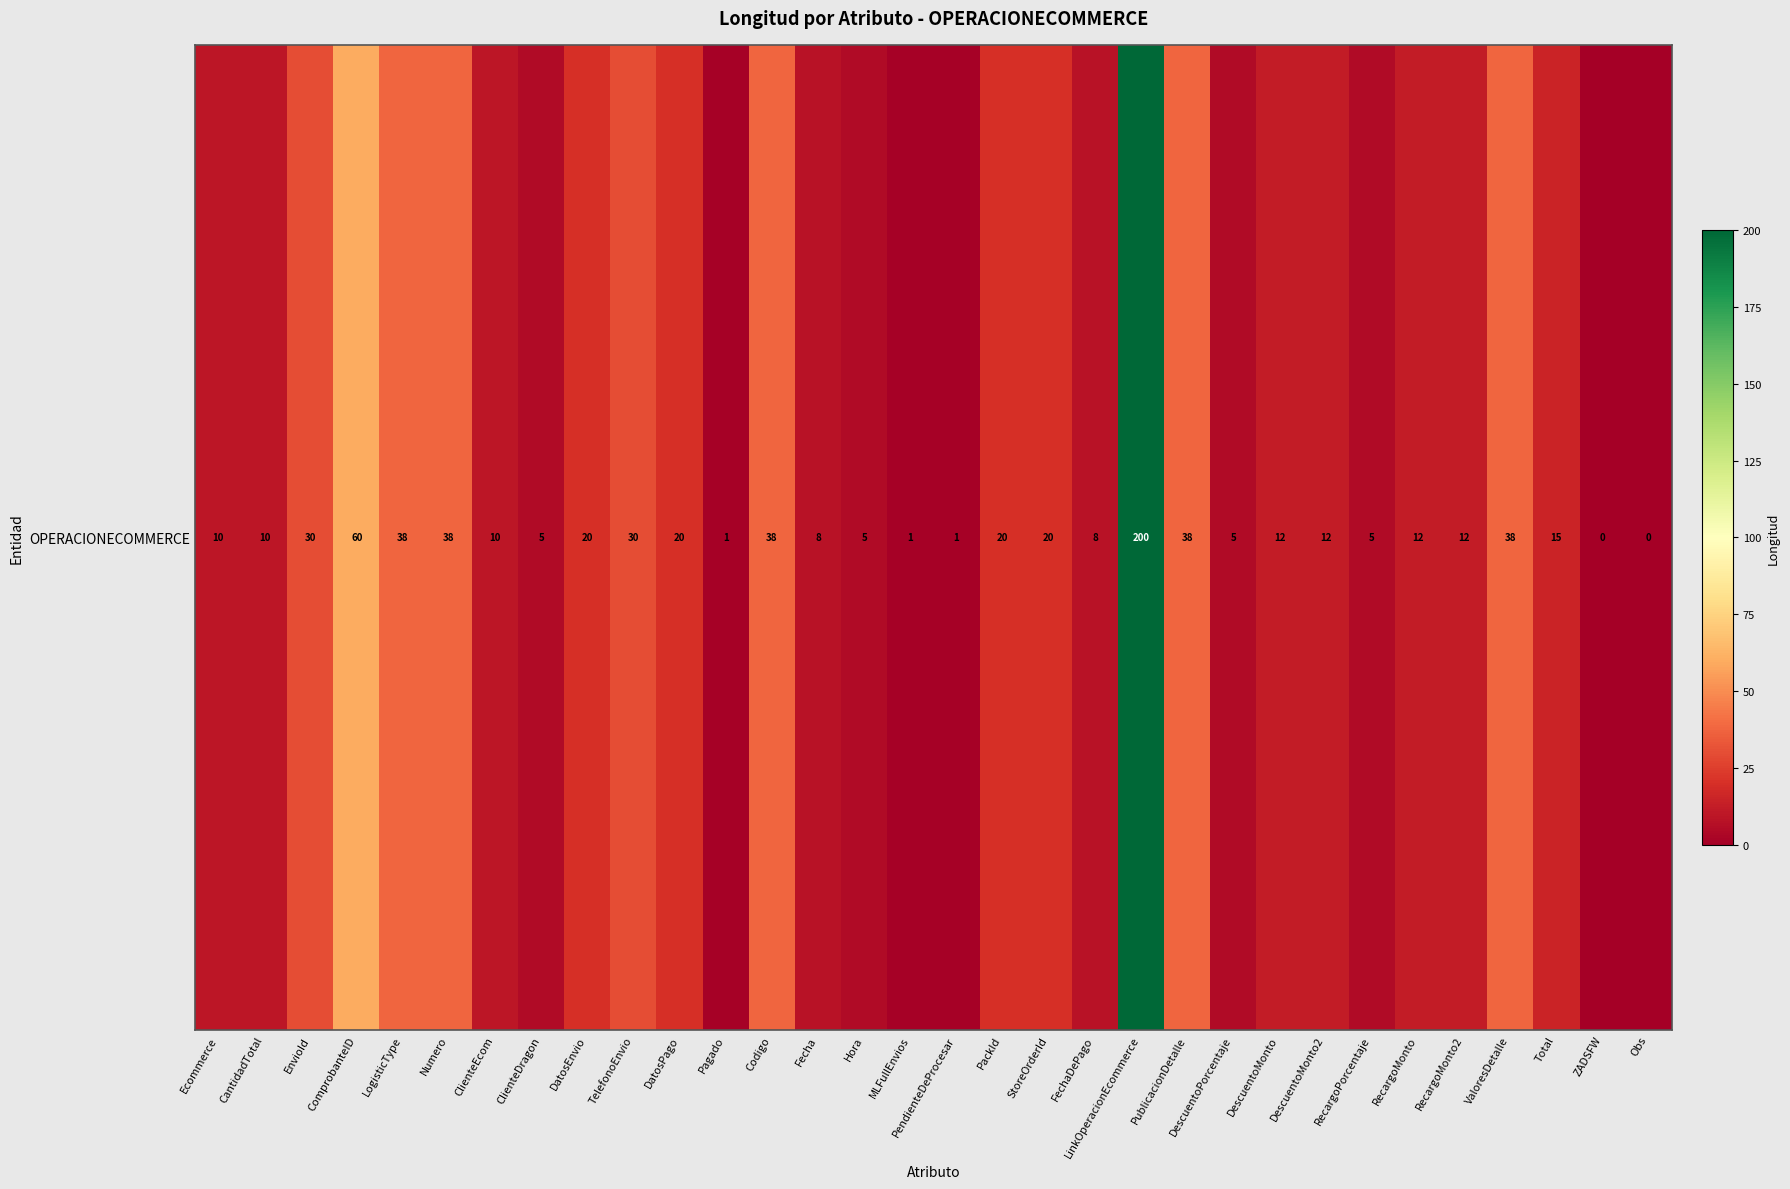

How many data points are less than 12?

14